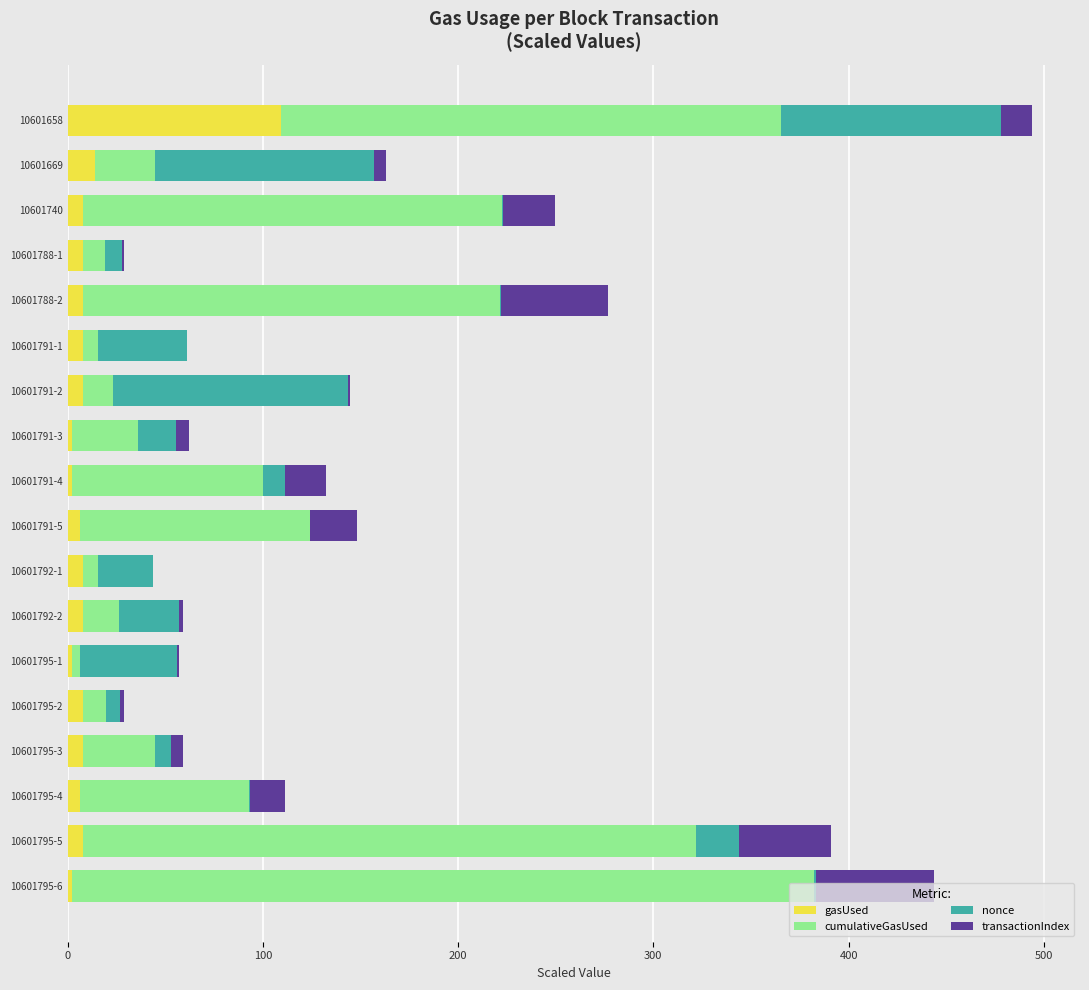

At which category is the sum across all series the highest?

10601658